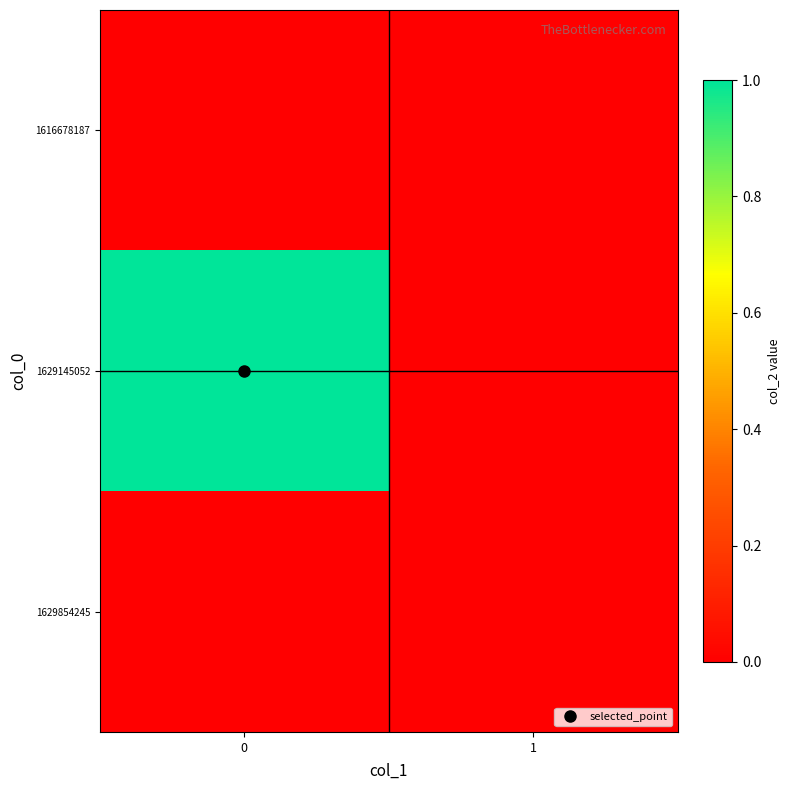

Reading left to right, extract all data points from this chart.

1616678187: 0=0	1=0
1629145052: 0=1	1=0
1629854245: 0=0	1=0